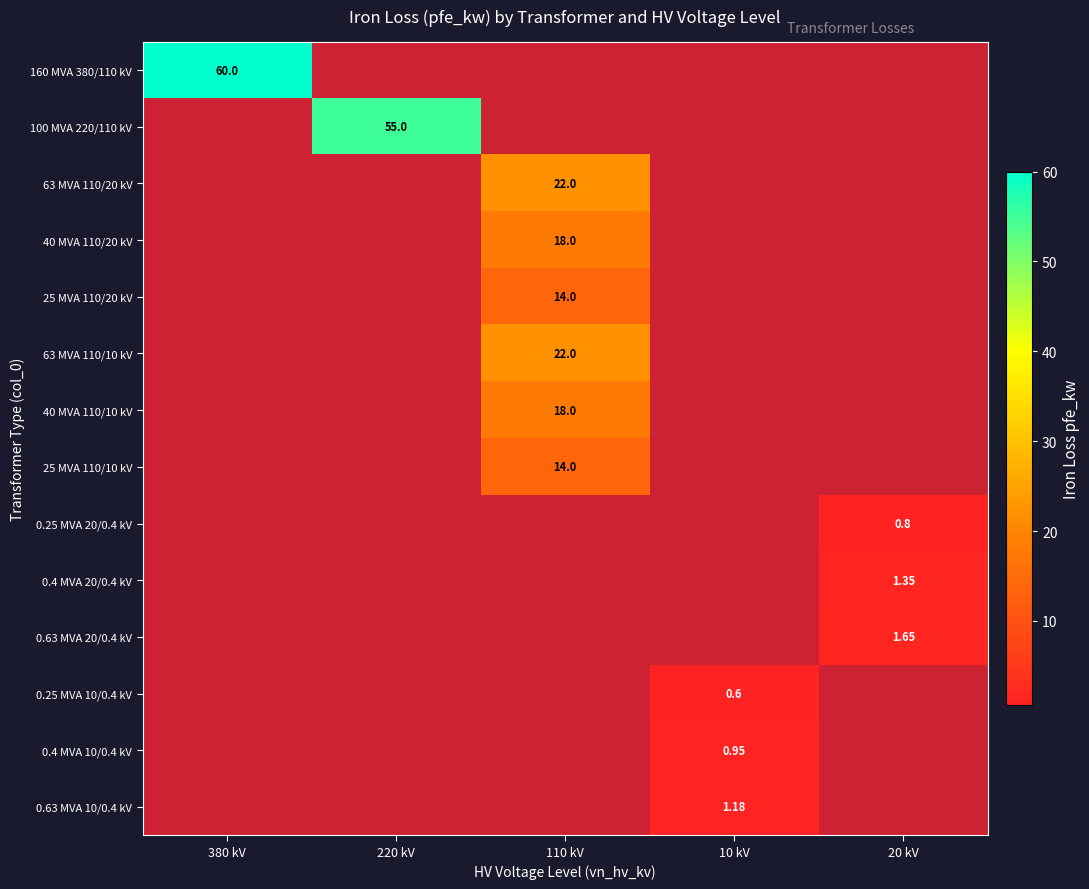

Which category has the lowest value across all series?

220 kV